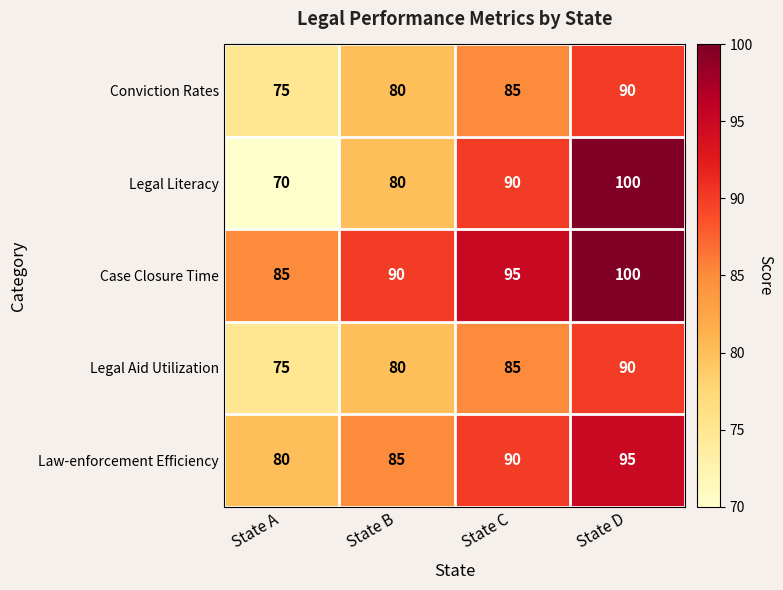

Count the number of categories in the chart.

4